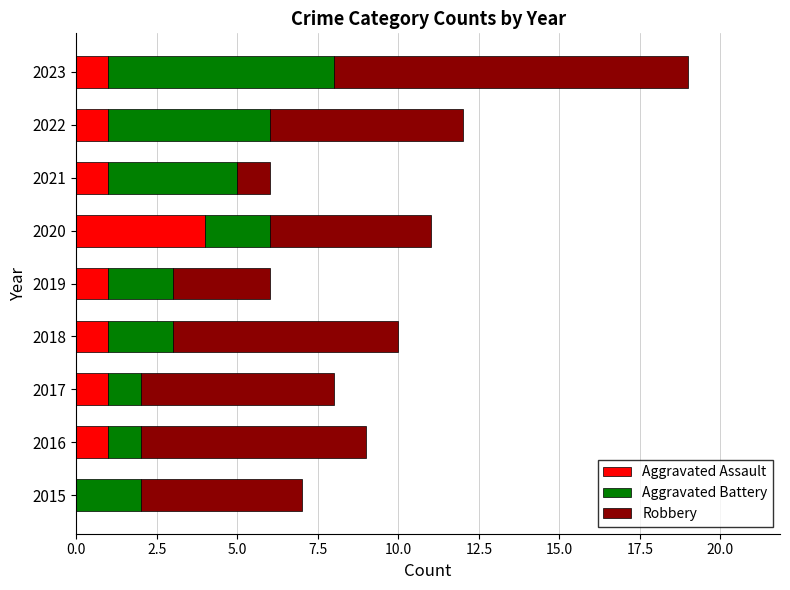

True or false: Aggravated Assault has a value of 1 at 2018.

True